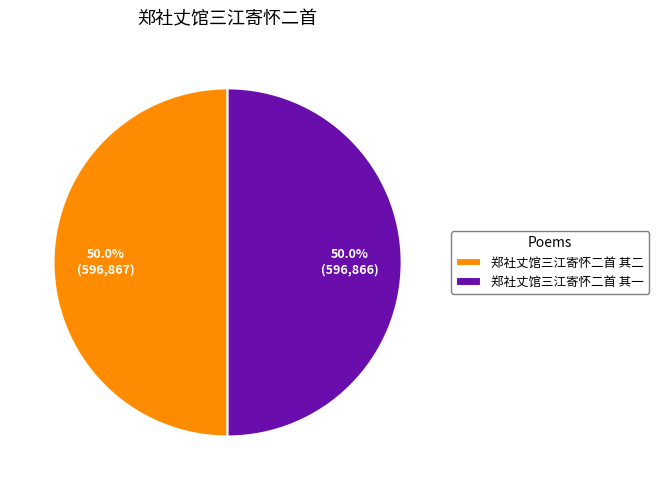

To the nearest percent, what is the average slice percentage?

50%